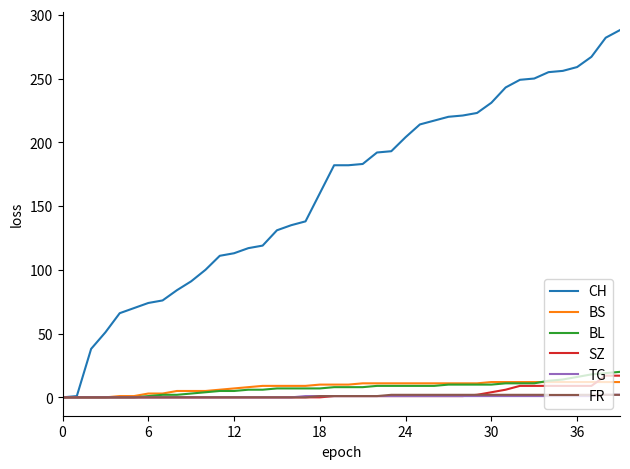

Which series has the largest range (max minus min)?

CH